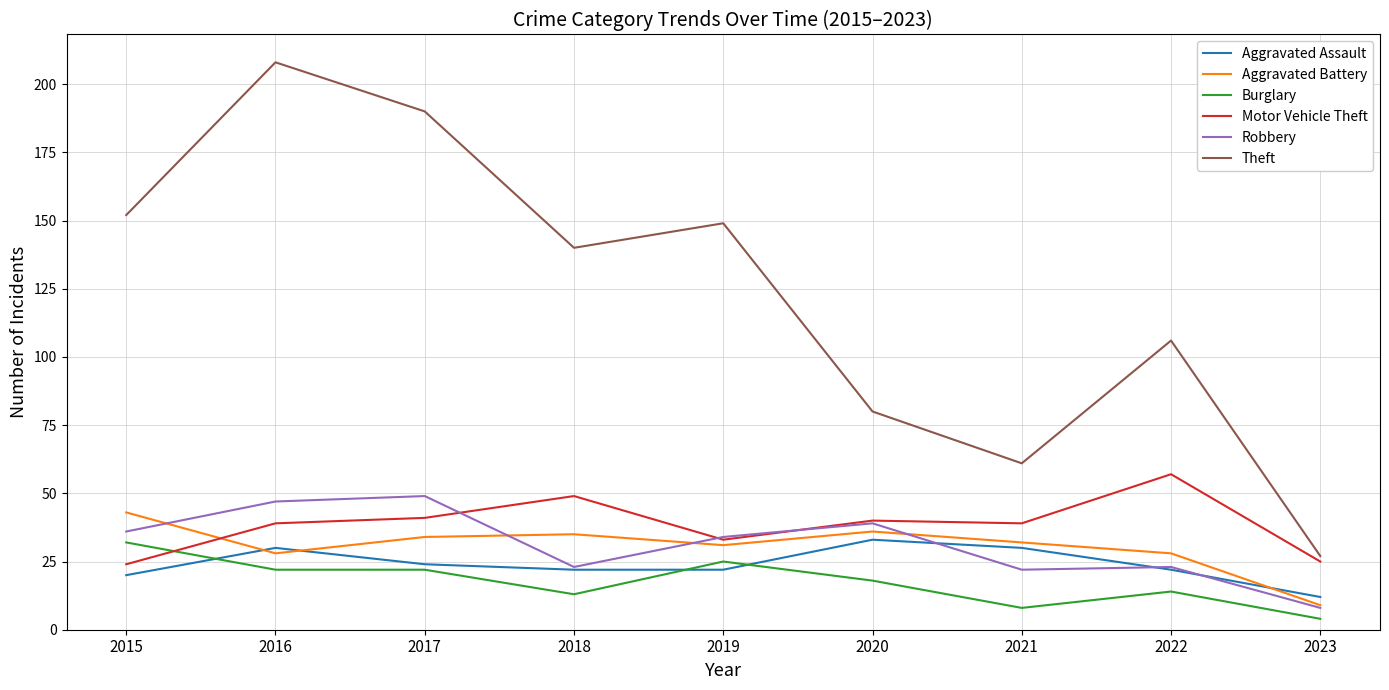

Is it true that Motor Vehicle Theft equals 50 at 2019?

False